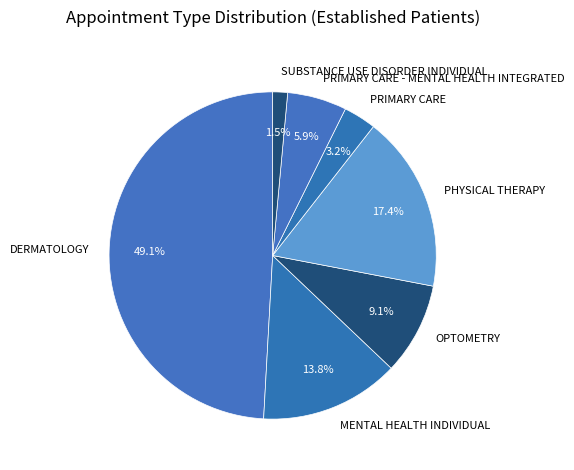

The DERMATOLOGY slice represents 49% of the pie. True or false?

True